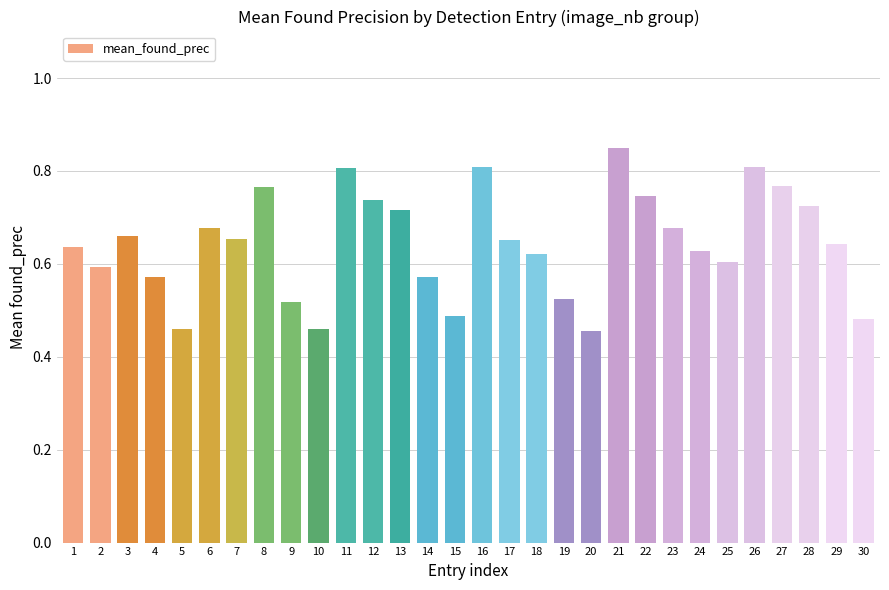

Which category has the highest value across all series?

21